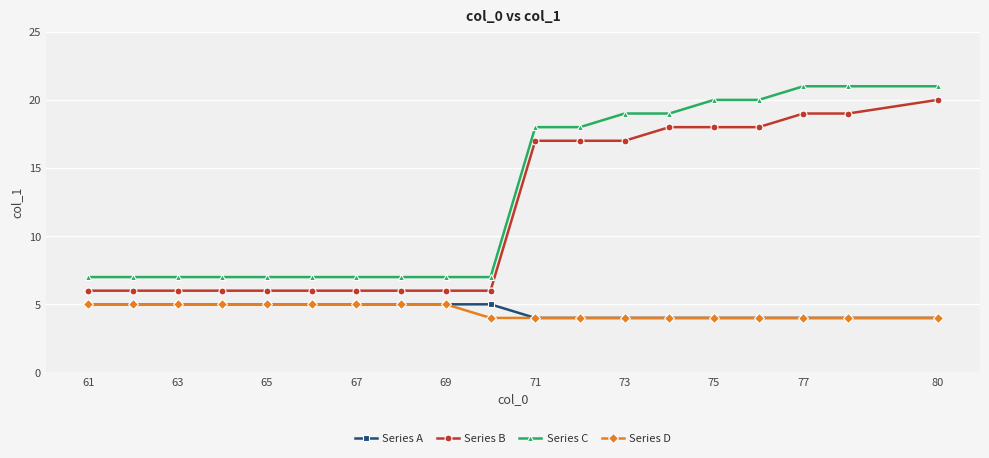

True or false: Series D and Series B cross at least once.

False